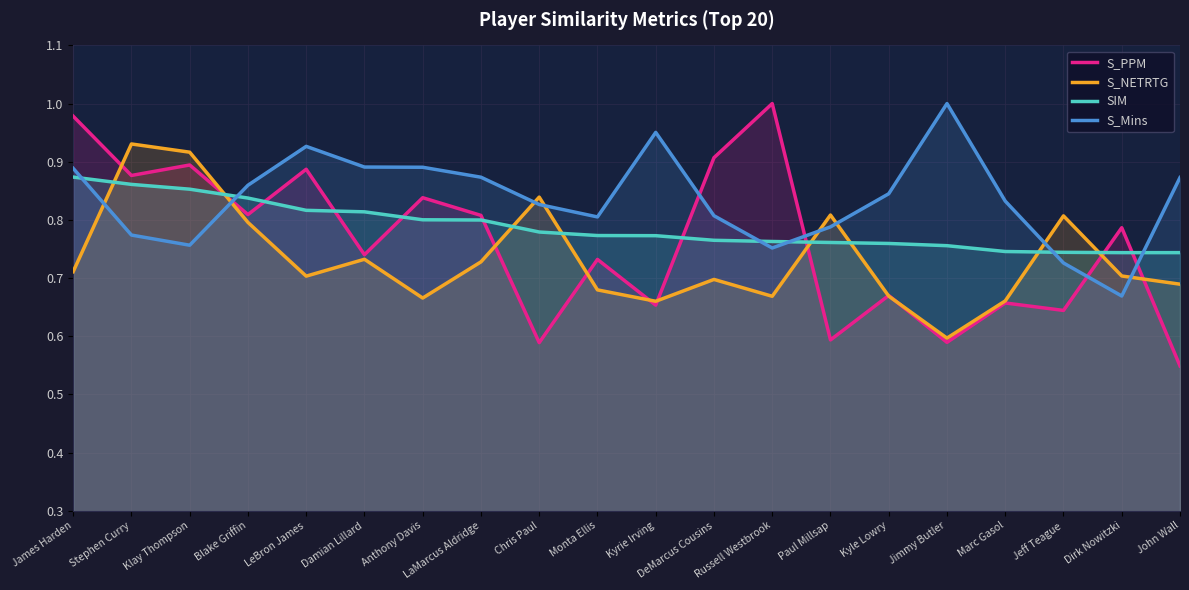

List the series in order of their peak value, lowest first.

SIM, S_NETRTG, S_Mins, S_PPM